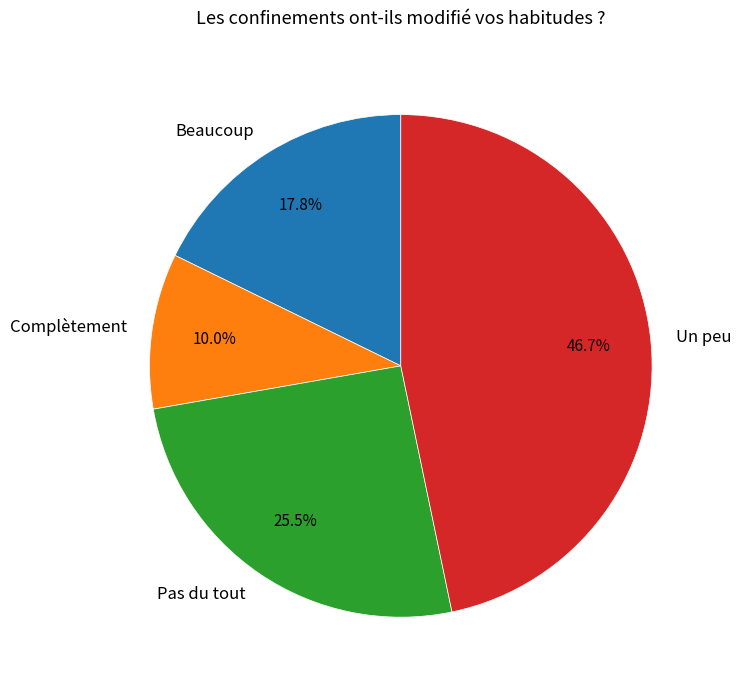

Rank the categories by value from lowest to highest.

Complètement, Beaucoup, Pas du tout, Un peu